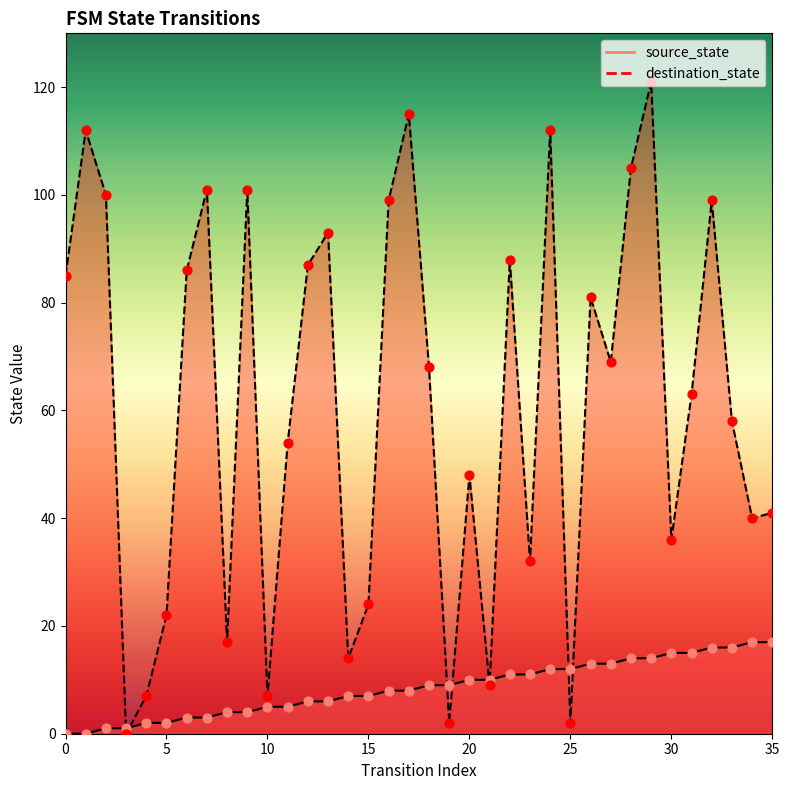

Which series has the largest total across all categories?

destination_state